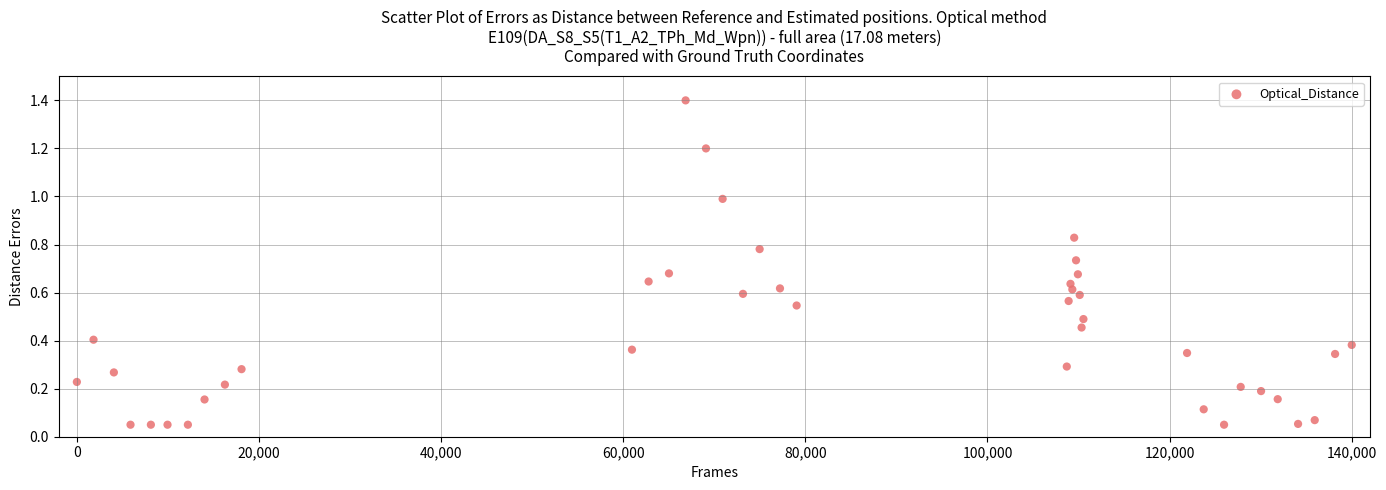

What is the range of X values (max minus min)?

140000.0